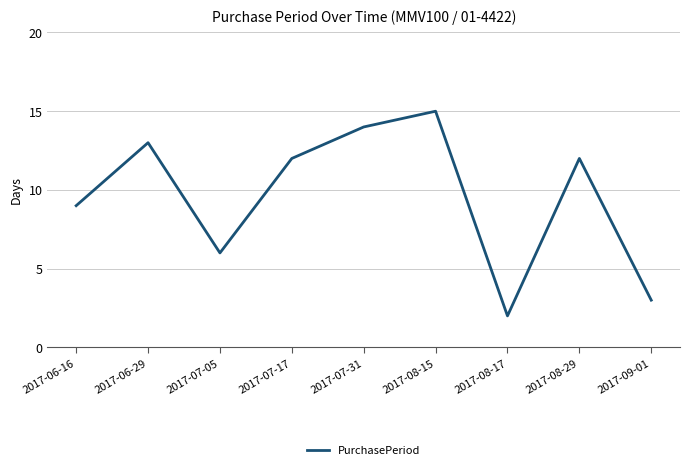

What position from the left is 2017-07-17?

4